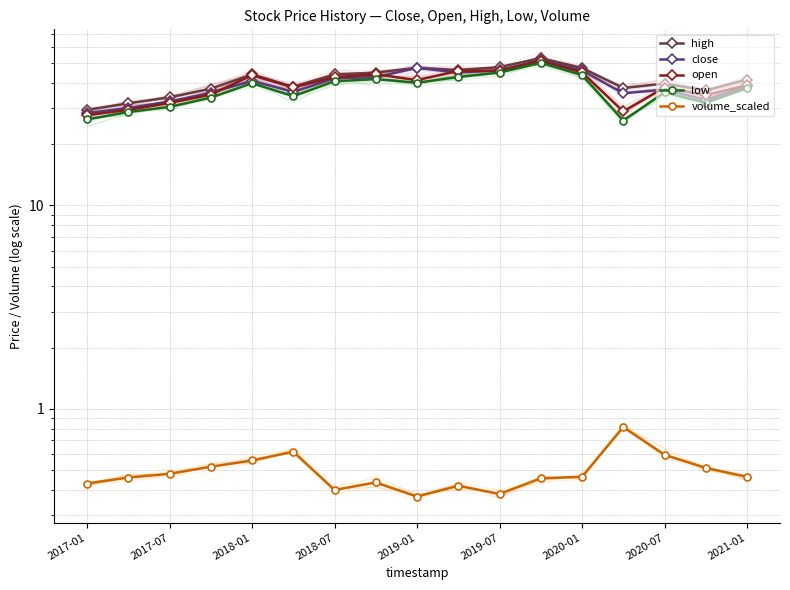

Reading right to left, what are all the values shown in this chart?

high: 41.6	36.8	39.7	37.8	47.4	53.0	47.9	46.3	47.5	45.0	44.1	38.3	44.1	37.5	34.0	31.8	29.5
close: 38.6	33.0	37.1	35.6	46.2	51.9	46.1	45.1	47.4	42.8	42.2	36.1	41.0	35.8	32.5	30.1	28.5
open: 39.0	34.9	38.0	29.0	45.1	51.4	46.0	45.9	41.3	44.1	42.7	38.0	43.7	35.1	31.9	29.5	27.8
low: 37.7	32.0	36.0	26.1	43.8	50.2	45.0	42.8	40.1	41.8	40.8	34.5	39.9	33.9	30.5	28.8	26.5
volume_scaled: 0.5	0.5	0.6	0.8	0.5	0.5	0.4	0.4	0.4	0.4	0.4	0.6	0.6	0.5	0.5	0.5	0.4